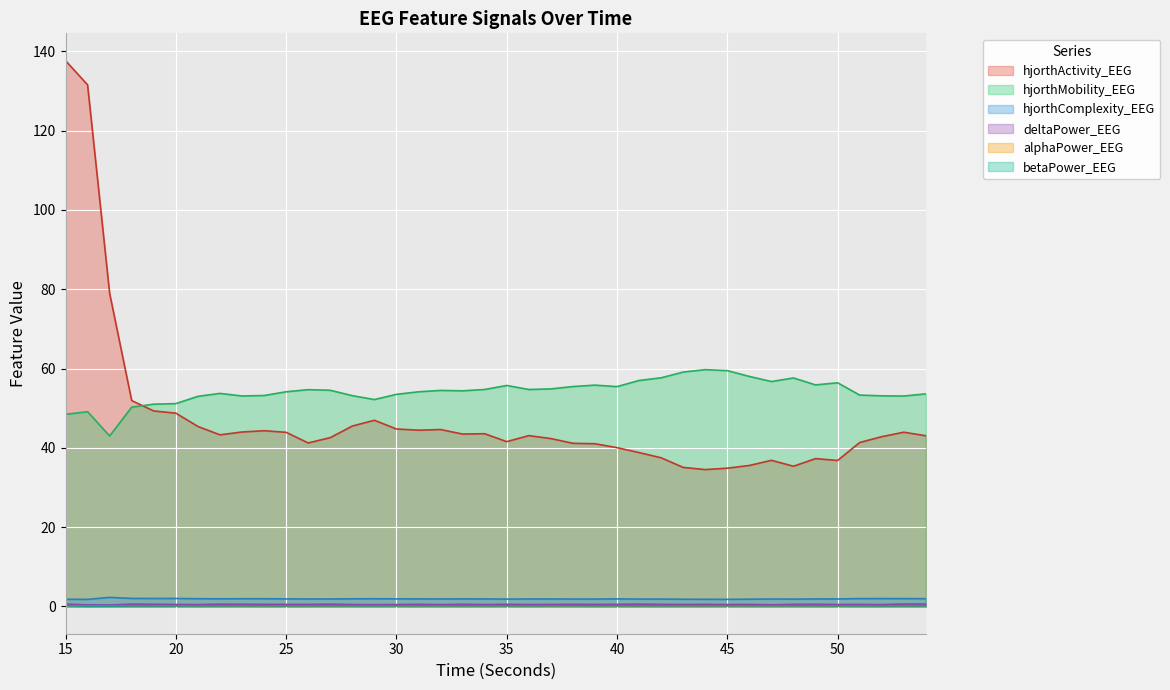

What is the difference between the second highest and second lowest values in the betaPower_EEG series?

0.1